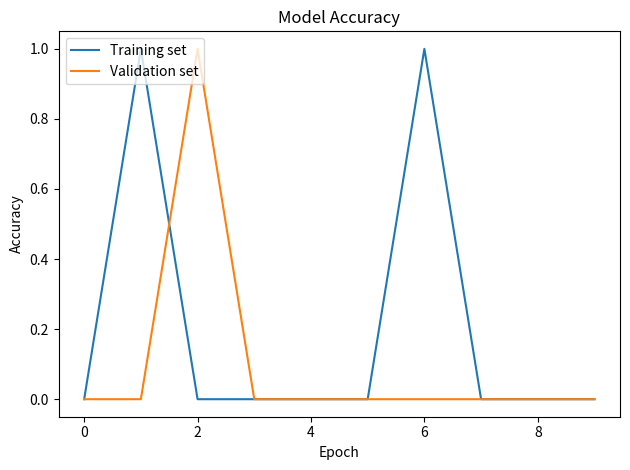

List the series in order of their overall mean, lowest first.

Validation set, Training set